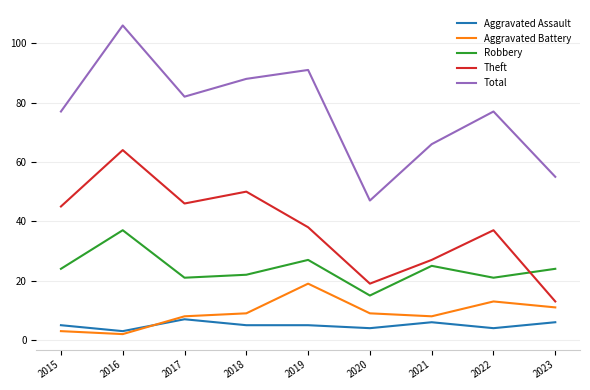

What is the difference between the maximum and second lowest values in the Theft series?

45